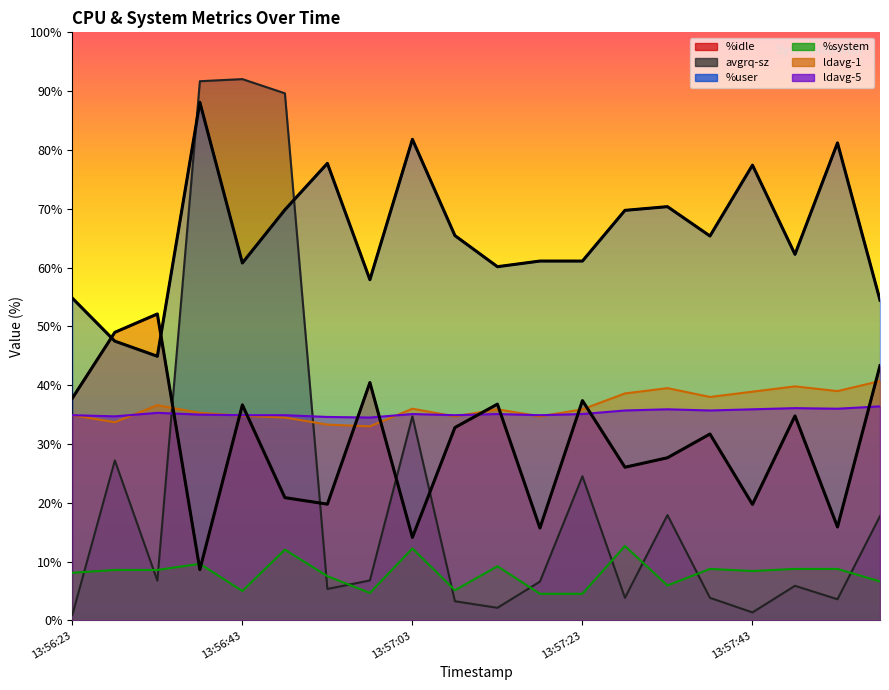

True or false: ldavg-1 has a value of 36.6 at 13:56:33.

True